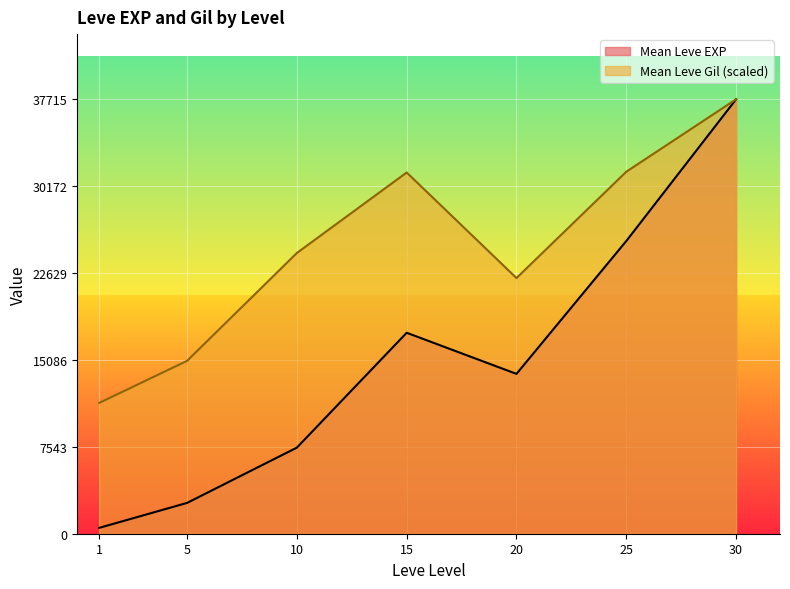

At 25, list the series in order from largest to smallest.

Mean Leve Gil (scaled), Mean Leve EXP